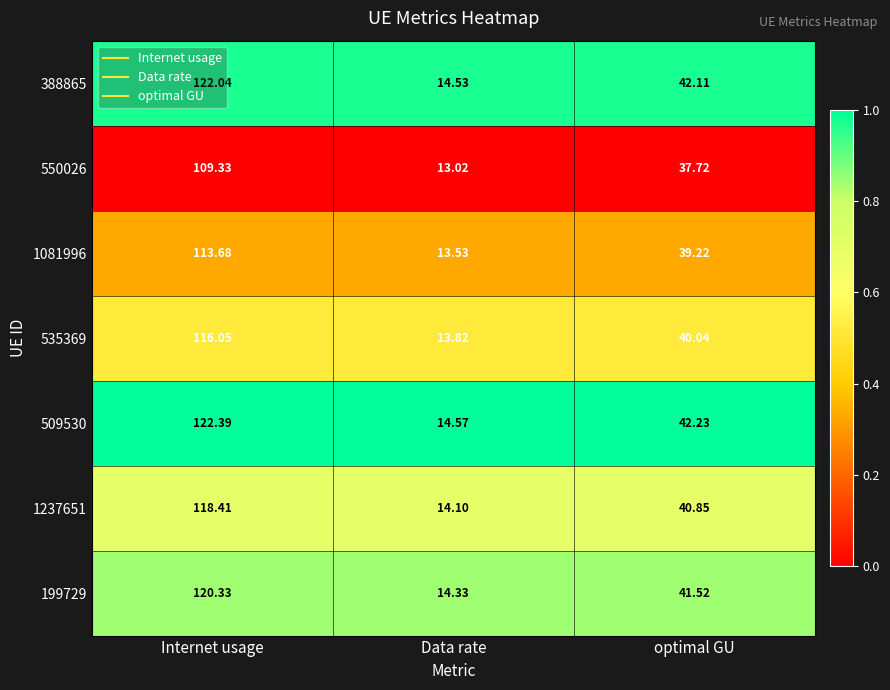

What is the total value across all series at Internet usage?

822.2